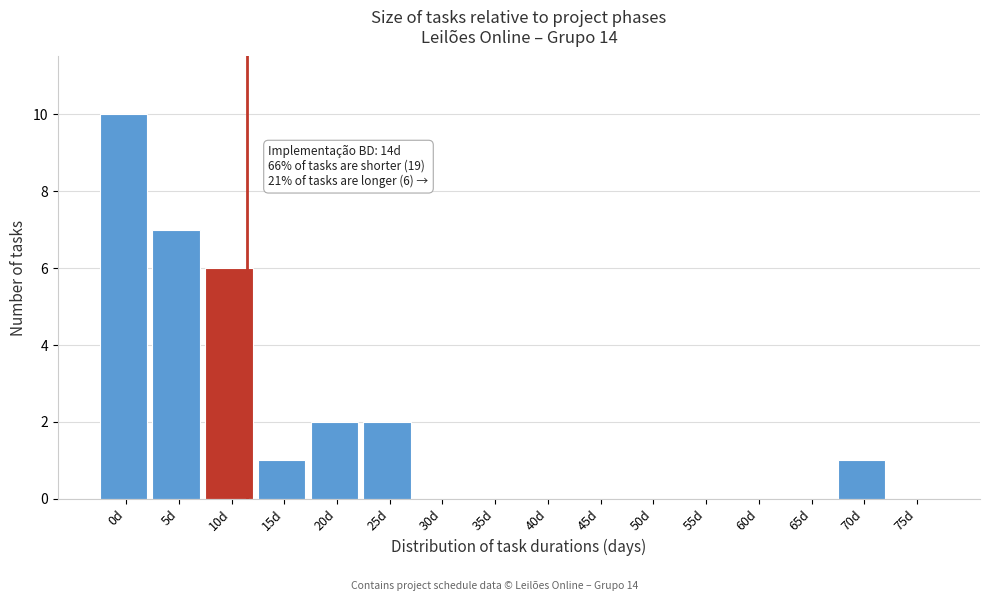

Reading left to right, list all the values displayed in this chart.

0d=10	5d=7	10d=6	15d=1	20d=2	25d=2	30d=0	35d=0	40d=0	45d=0	50d=0	55d=0	60d=0	65d=0	70d=1	75d=0